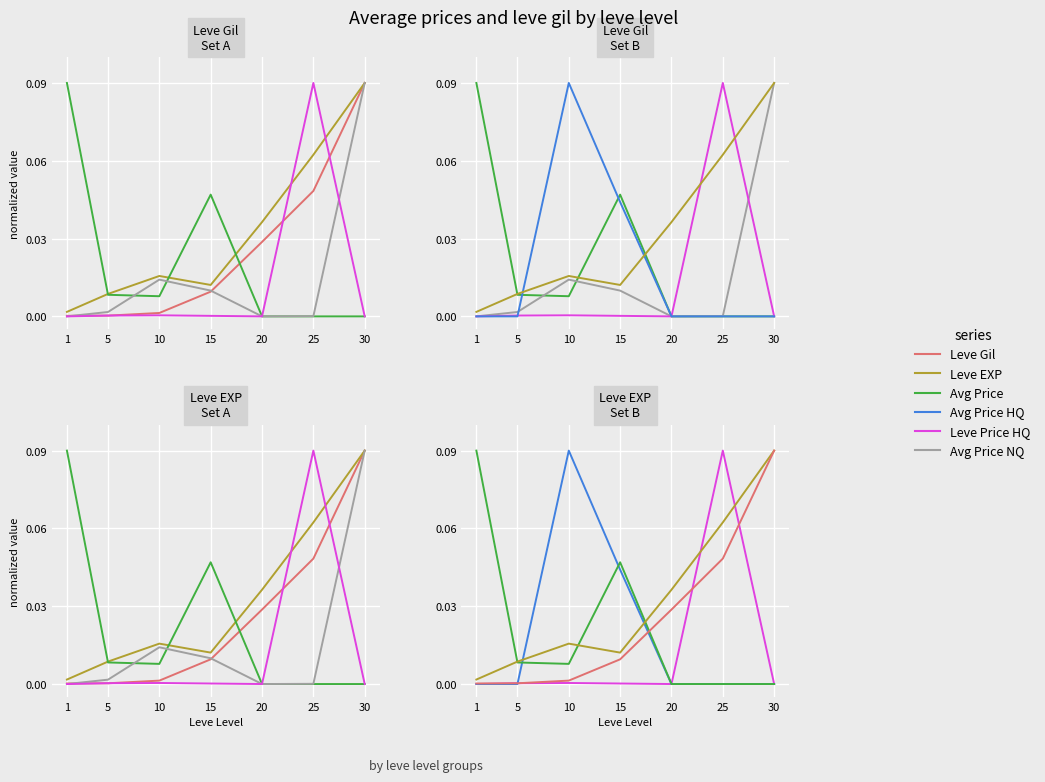

Which series has the largest range (max minus min)?

Avg Price